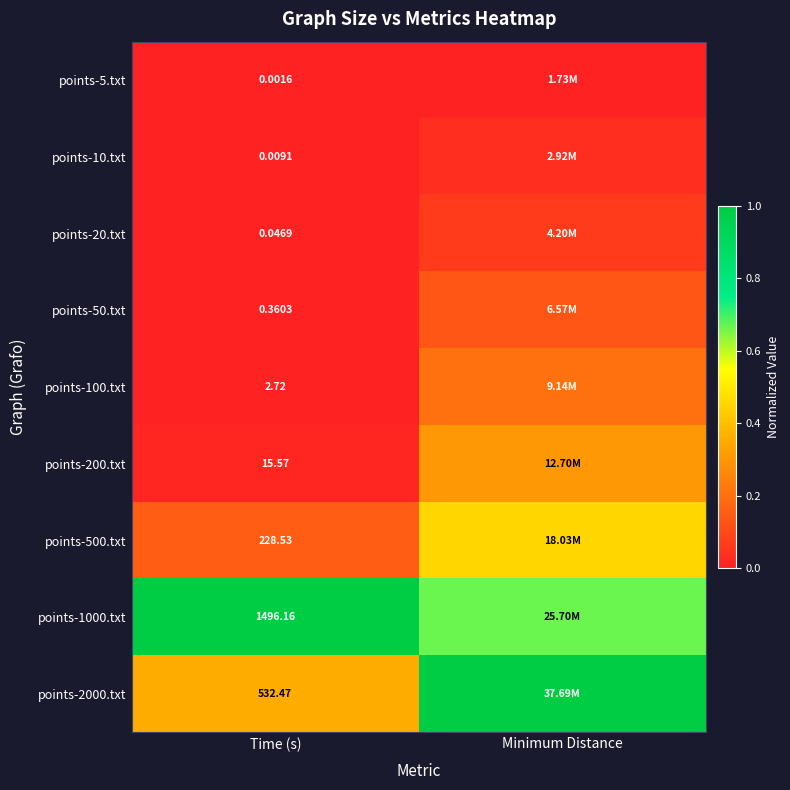

Is the value of points-20.txt at Time (s) greater than the value of points-1000.txt at Time (s)?

No